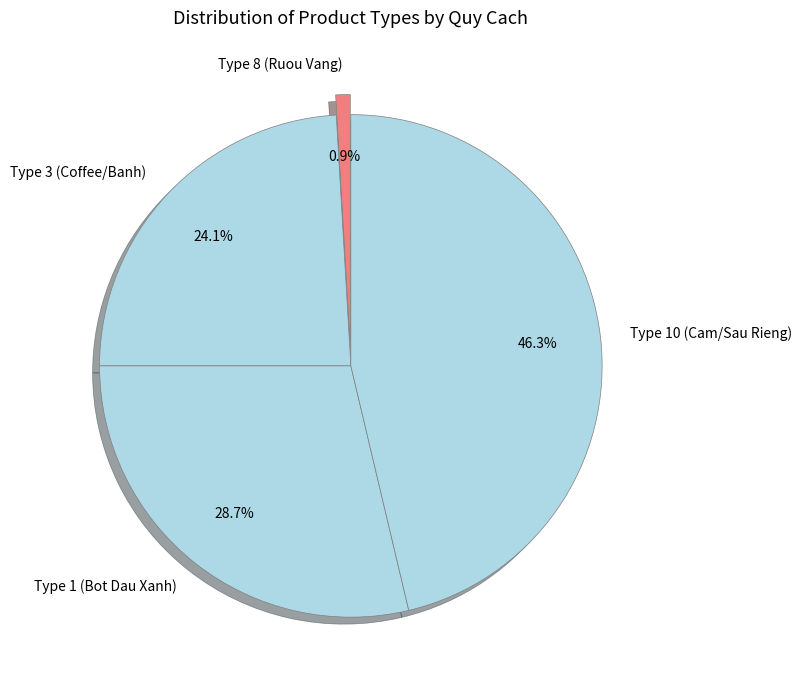

Is there a majority slice in this chart?

No